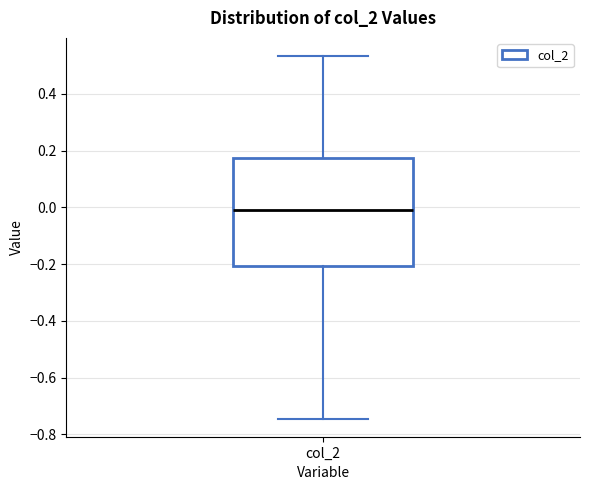

Transcribe this box plot: give where the median line is, the range the box spans, and where the two whiskers end, as read against the y-axis. The values are not printed on the chart, so give them approximately, as read against the axis.

median 0.00, box -0.20 to 0.18, whiskers -0.74 to 0.54